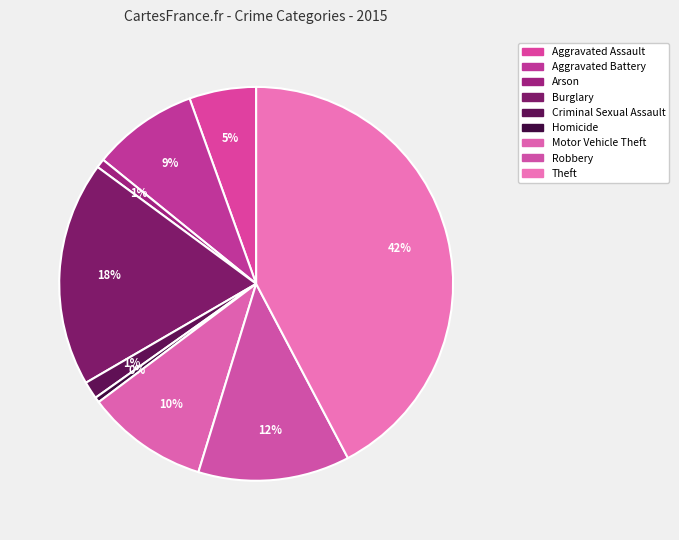

Approximately how many times larger is the value at Robbery compared to Aggravated Battery?

1.4